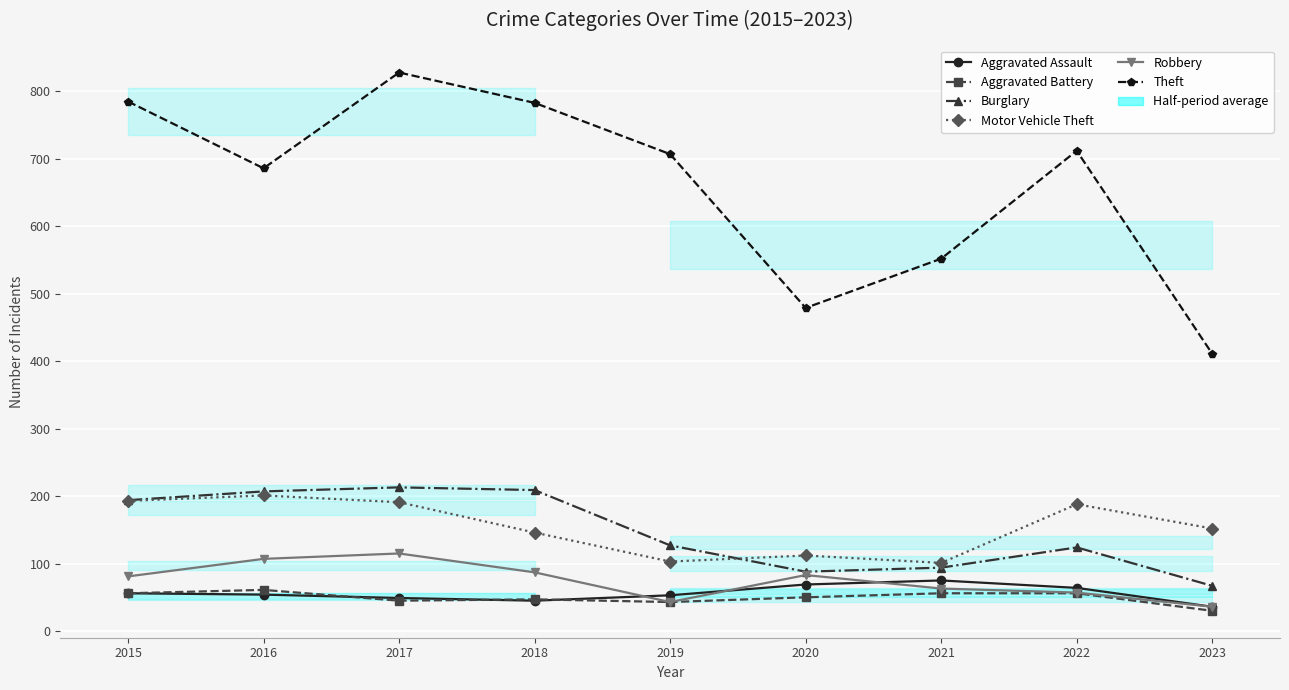

Where does the Aggravated Assault series first go above 54?

2015